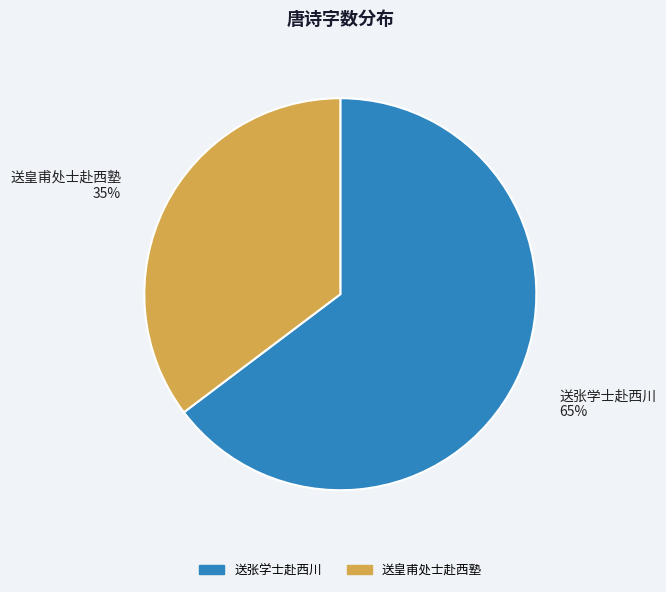

Is the sum of 送皇甫处士赴西塾 and 送张学士赴西川 greater than half?

Yes